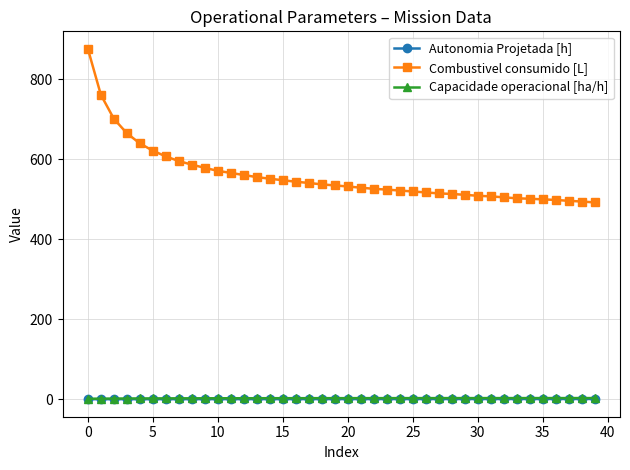

What are all the series names shown in the legend?

Autonomia Projetada [h], Combustivel consumido [L], Capacidade operacional [ha/h]